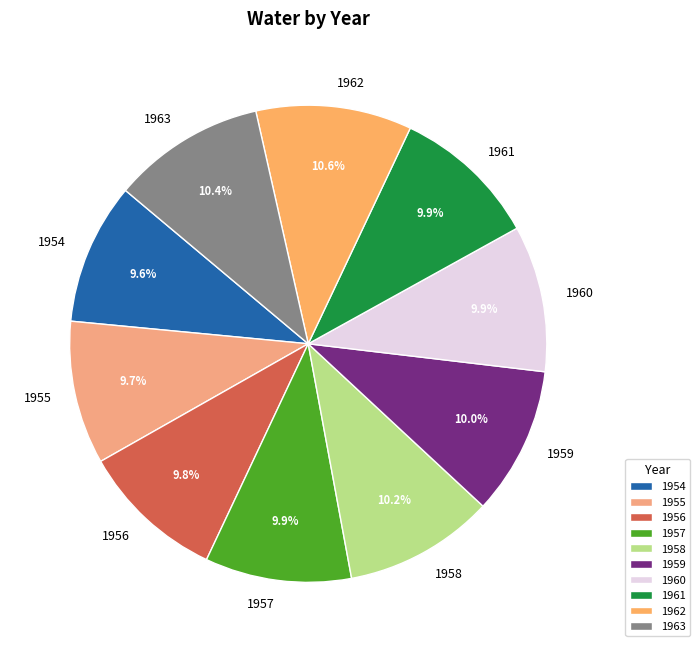

How much of the chart is everything except 1957?

90.1%